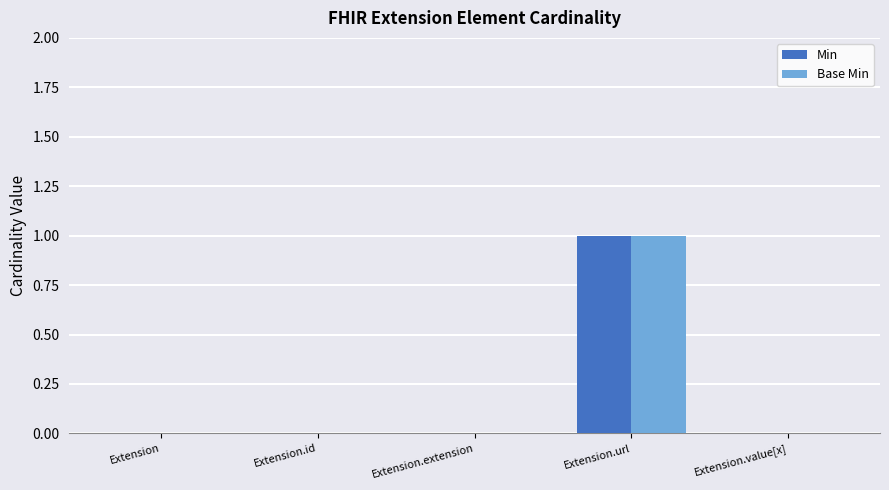

At which category does the chart reach its peak across all series?

Extension.url